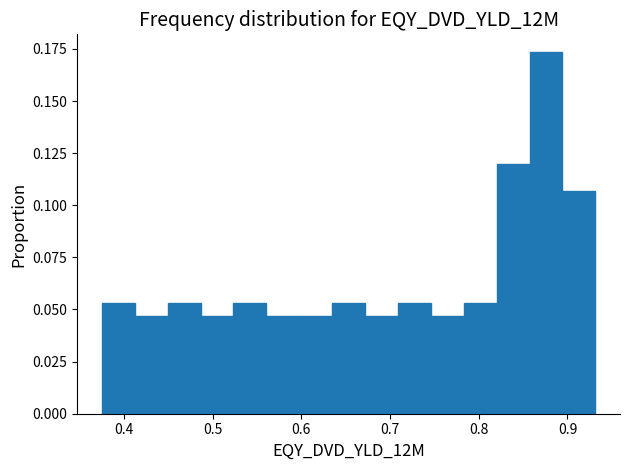

Read against the x-axis, roughly where is the centre of the tallest bar?

0.88